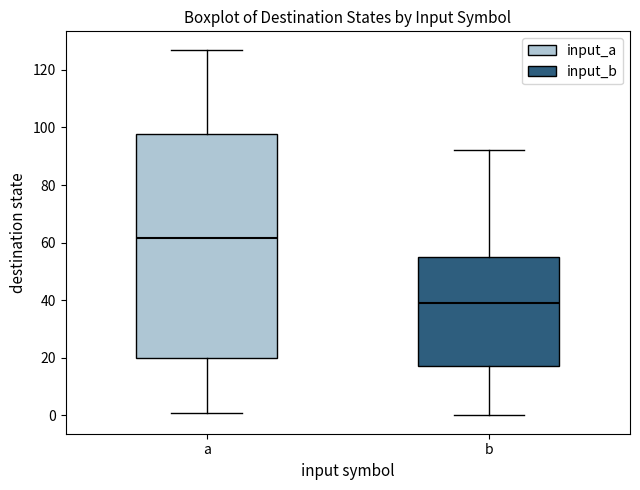

Reading left to right, transcribe this box plot: for each box, give where its median line is, the range the box spans, and where its two whiskers end, as read against the y-axis. The values are not printed on the chart, so give them approximately, as read against the axis.

a: median 62, box 20 to 98, whiskers 2 to 128
b: median 40, box 18 to 56, whiskers 0 to 92